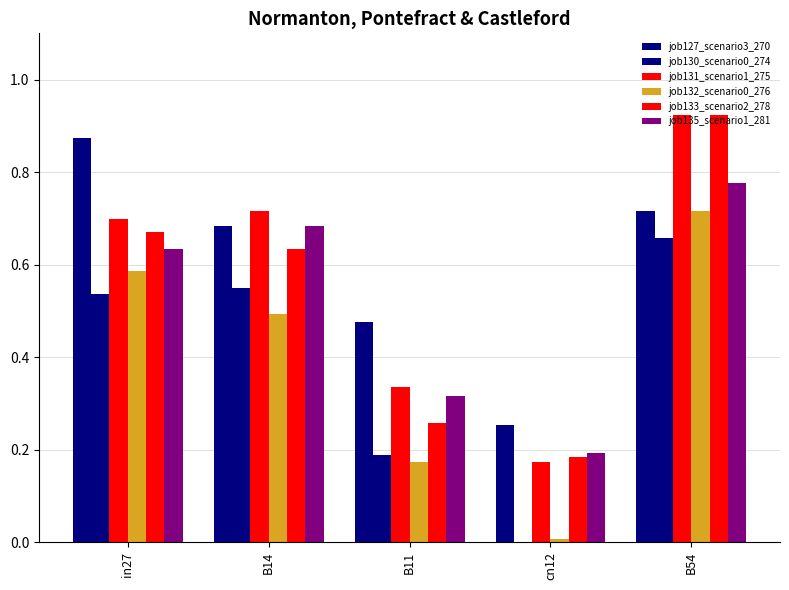

Are the bars grouped side by side (vs. stacked)?

Yes